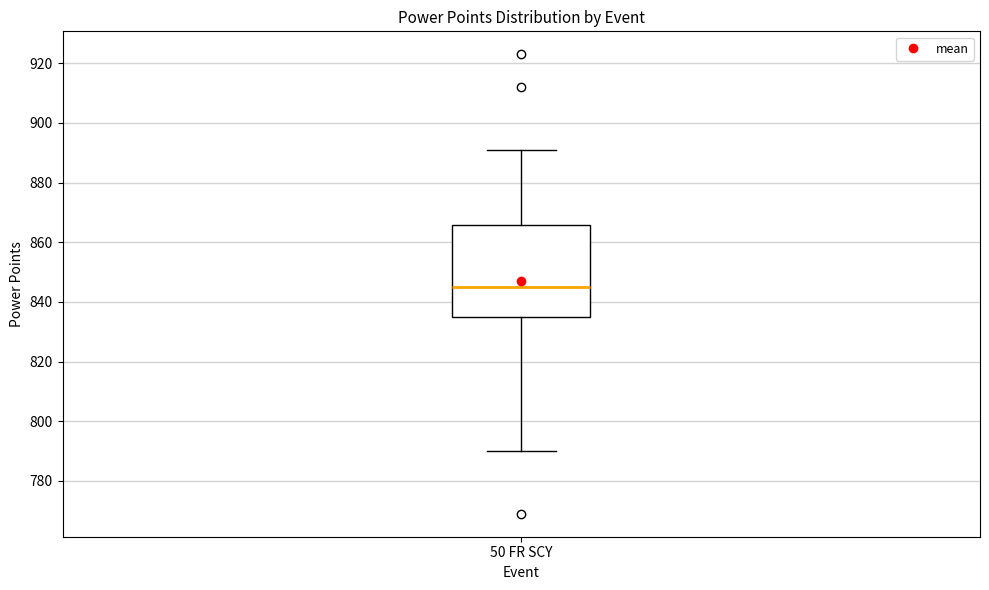

Where does the lower whisker of the box for 50 FR SCY end on the y-axis? The values are not printed on the chart, so give them approximately, as read against the axis.

790